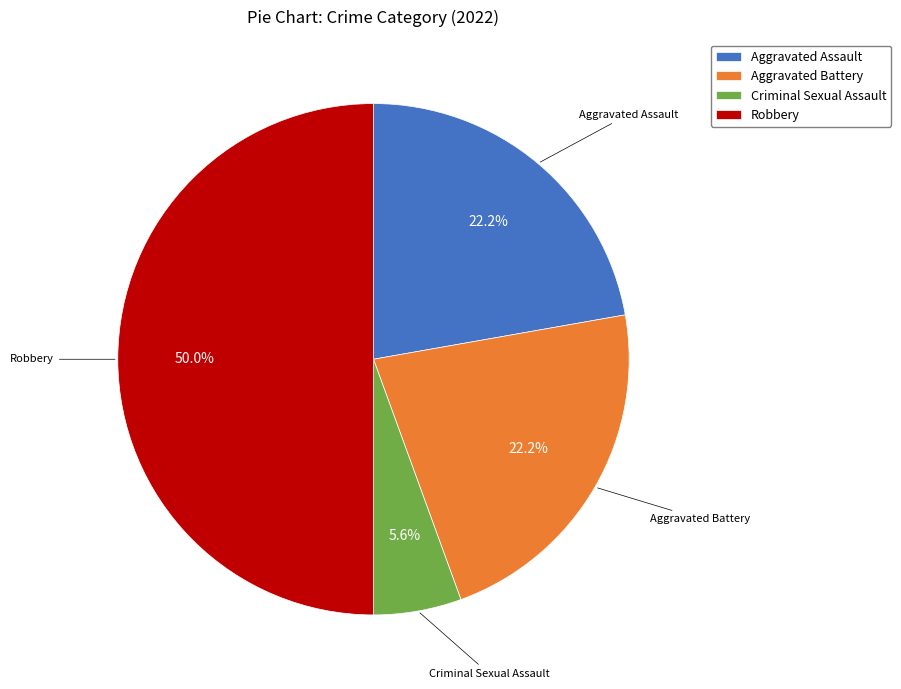

Combined, what portion of the pie is Robbery and Aggravated Battery?

72.2%